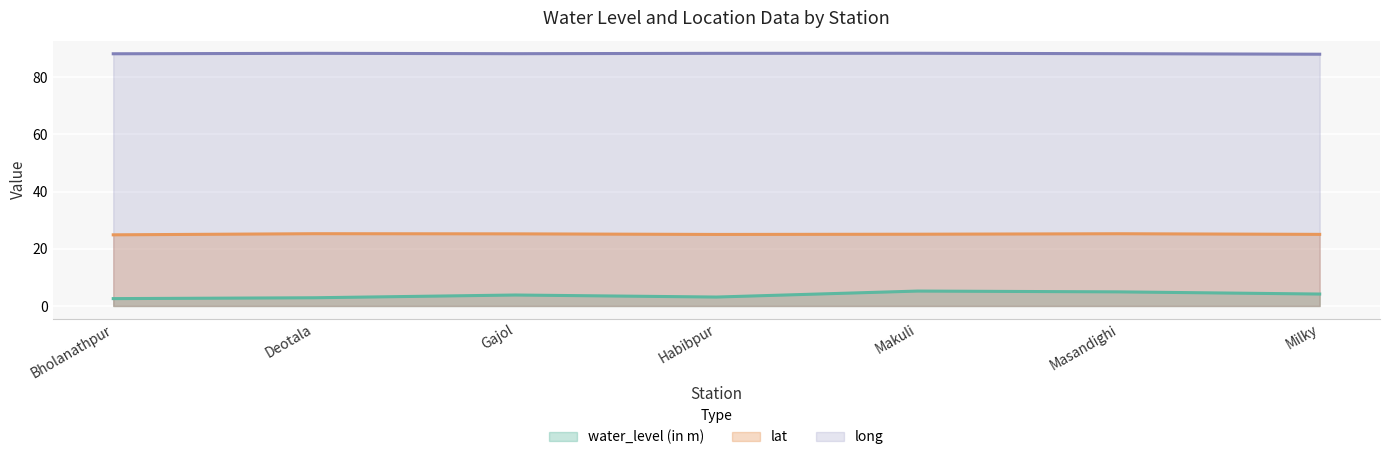

What is the approximate value of lat at Habibpur?

25.0